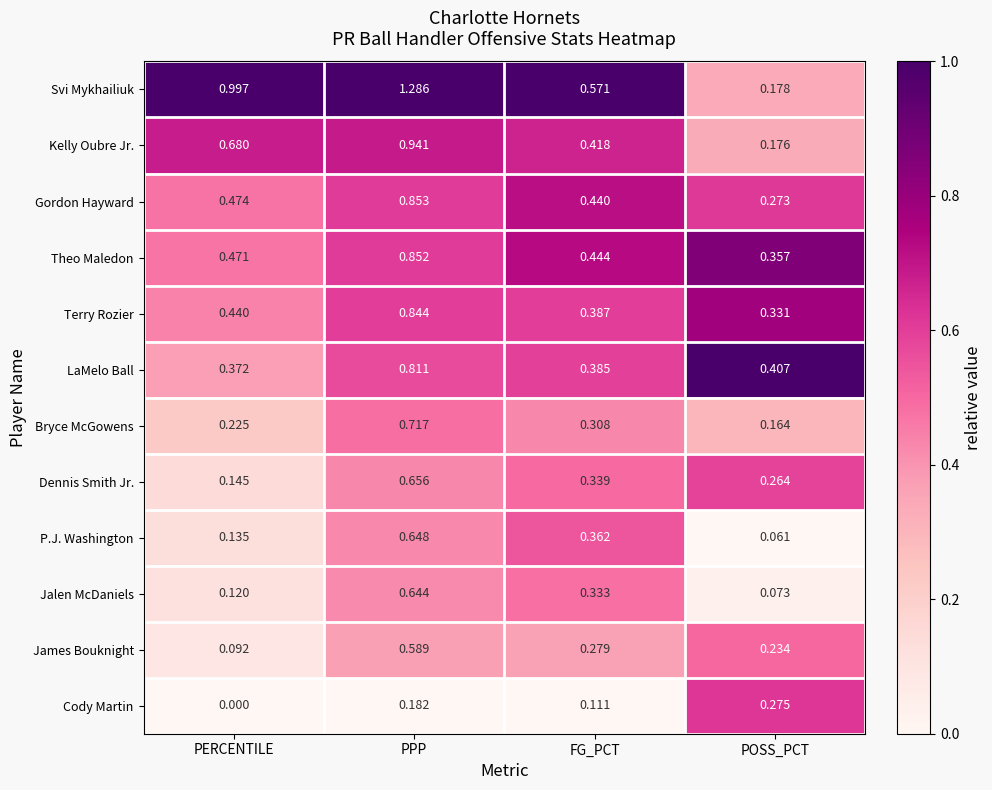

Which series has the widest spread of values?

Svi Mykhailiuk